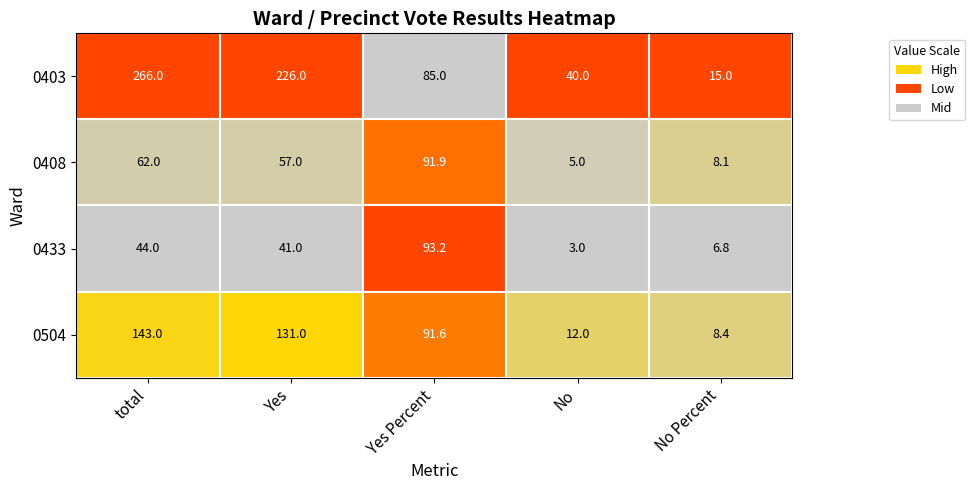

What is the total value across all series at total?

515.0